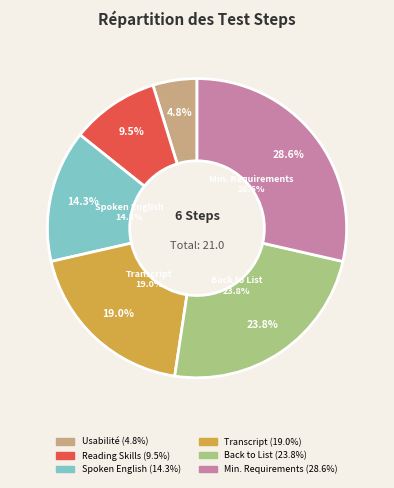

Is it true that User should be able to view the Transcript is 19% of the pie?

True